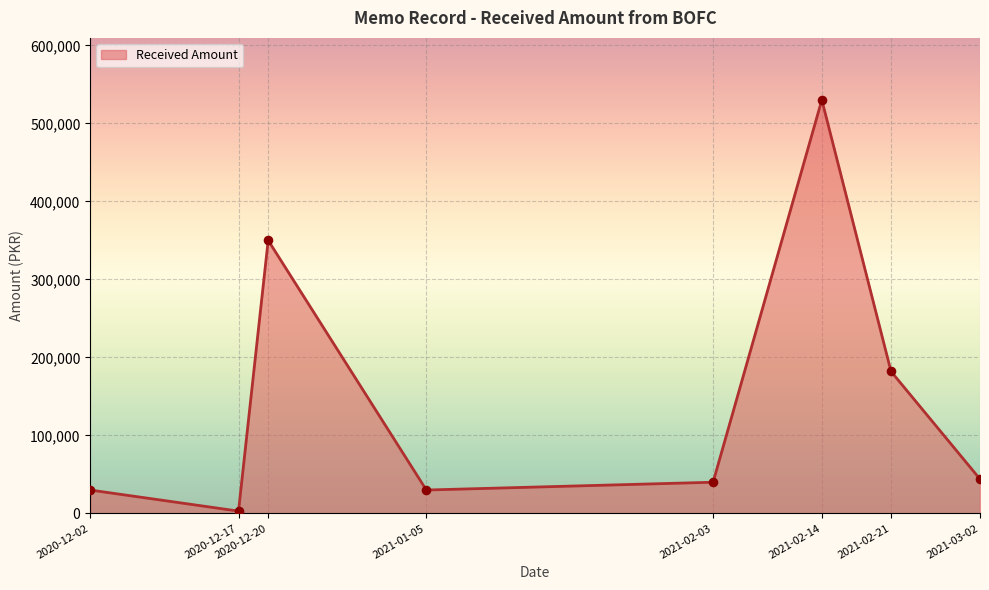

What is the change in value from 2020-12-20 to 2021-03-02?

-306000